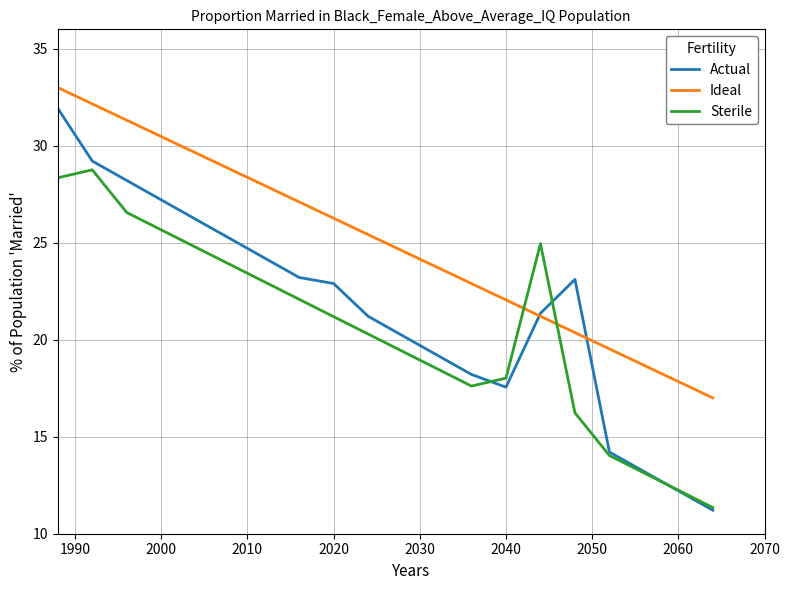

What is the greatest value displayed?

33.0